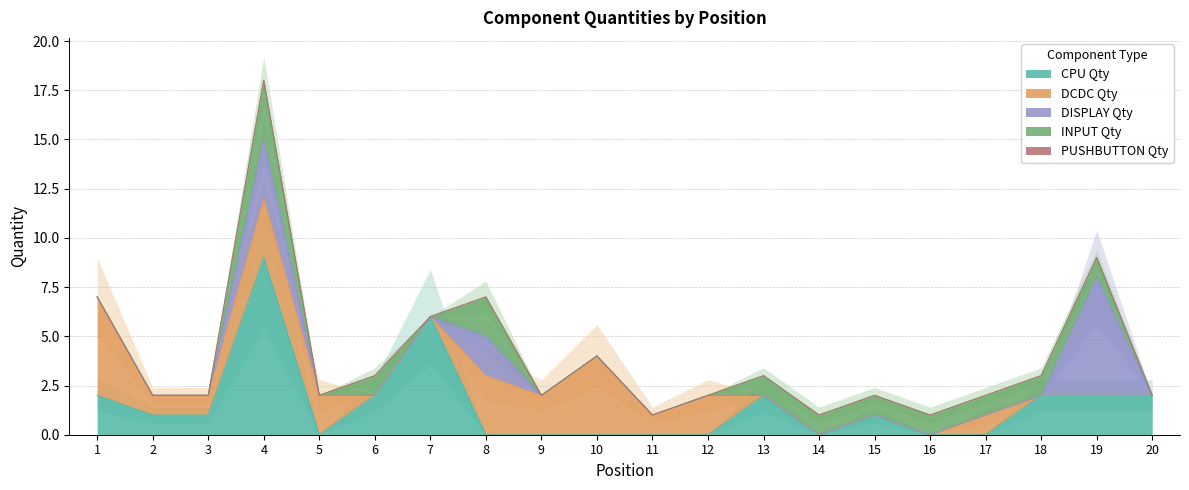

What is the maximum value for CPU Qty?

9